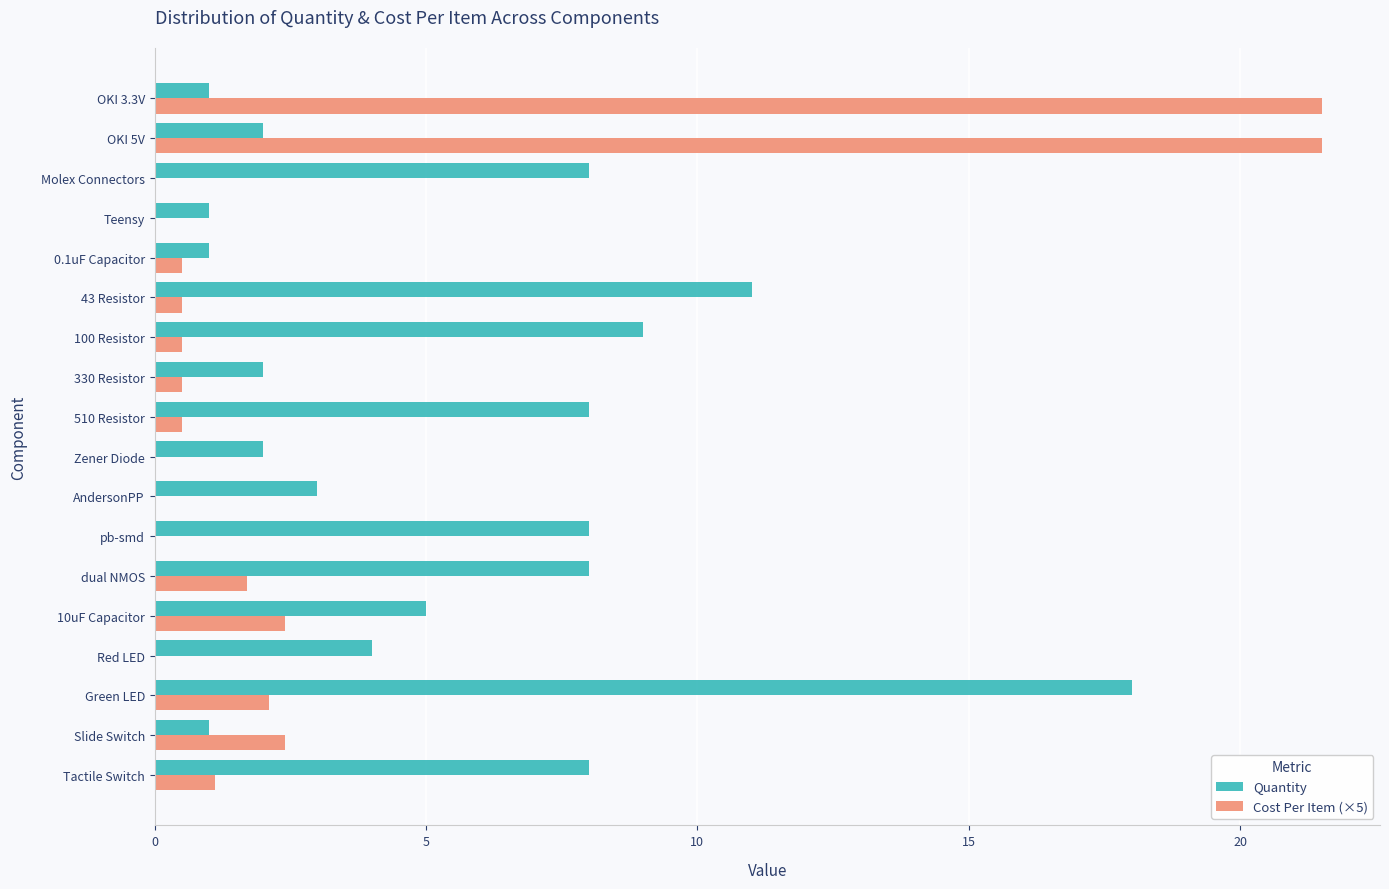

What is the highest value of the Quantity series?

18.0